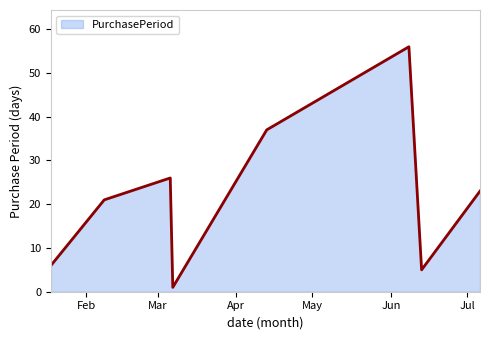

True or false: the data has more than 2 interior local peaks.

False